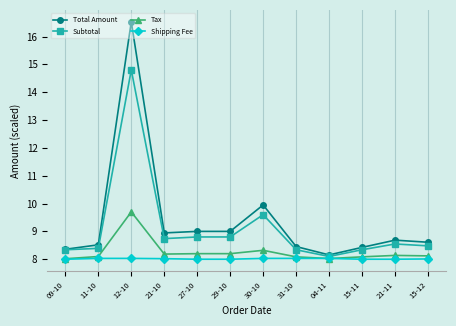

What is the spread (max minus min) of values at 21-11?

0.7